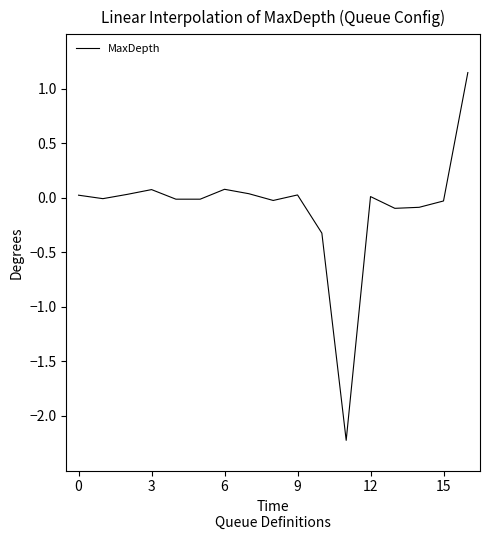

How many series are shown in this chart?

1